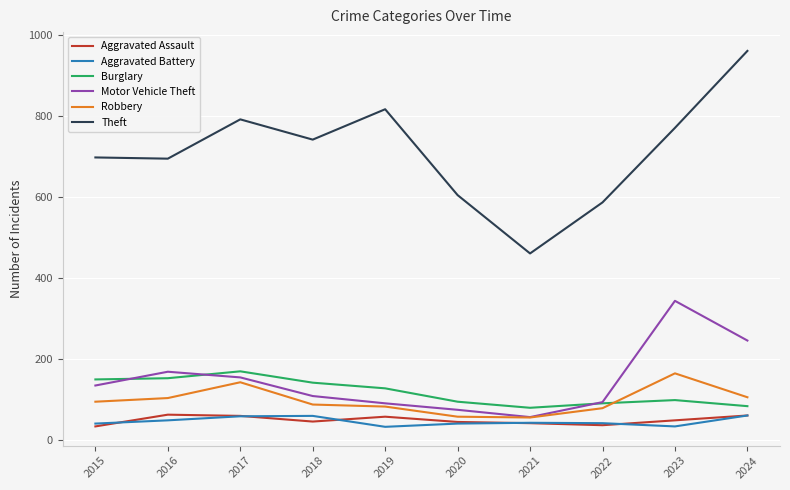

Is it true that Motor Vehicle Theft equals 154 at 2017?

True